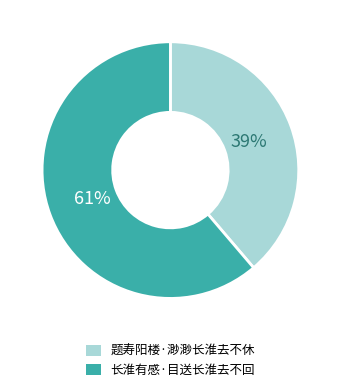

Do 题寿阳楼·渺渺长淮去不休 and 长淮有感·目送长淮去不回 together represent more than half of the pie?

Yes